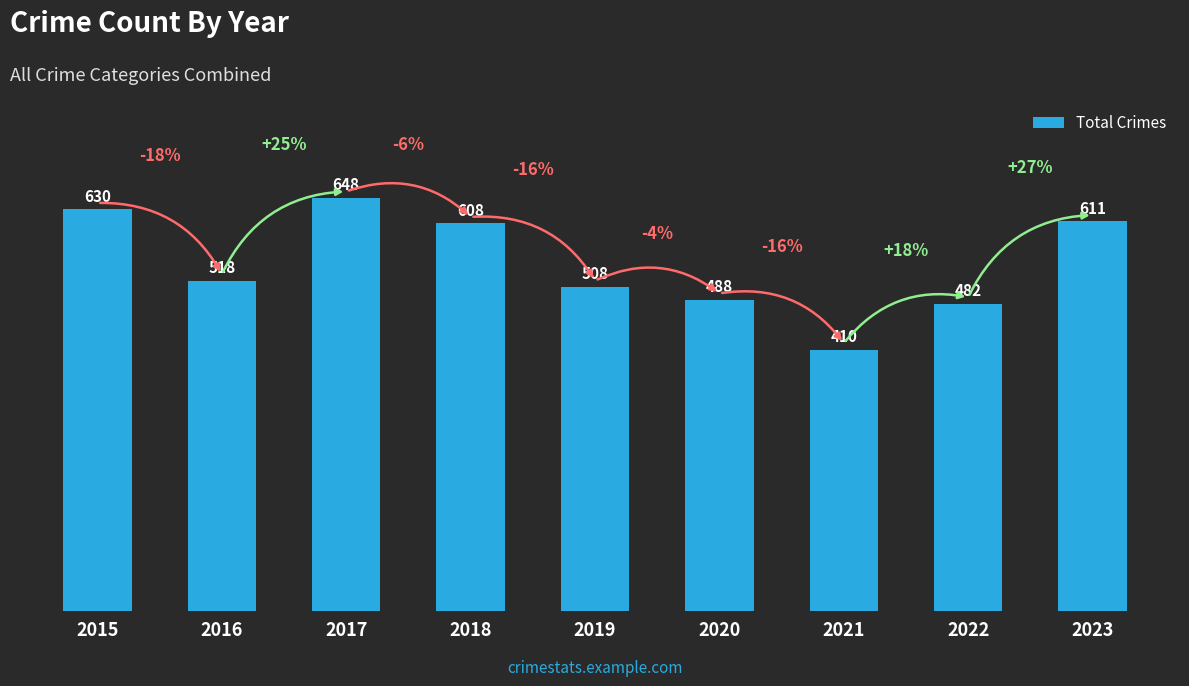

Are the bars horizontal?

No